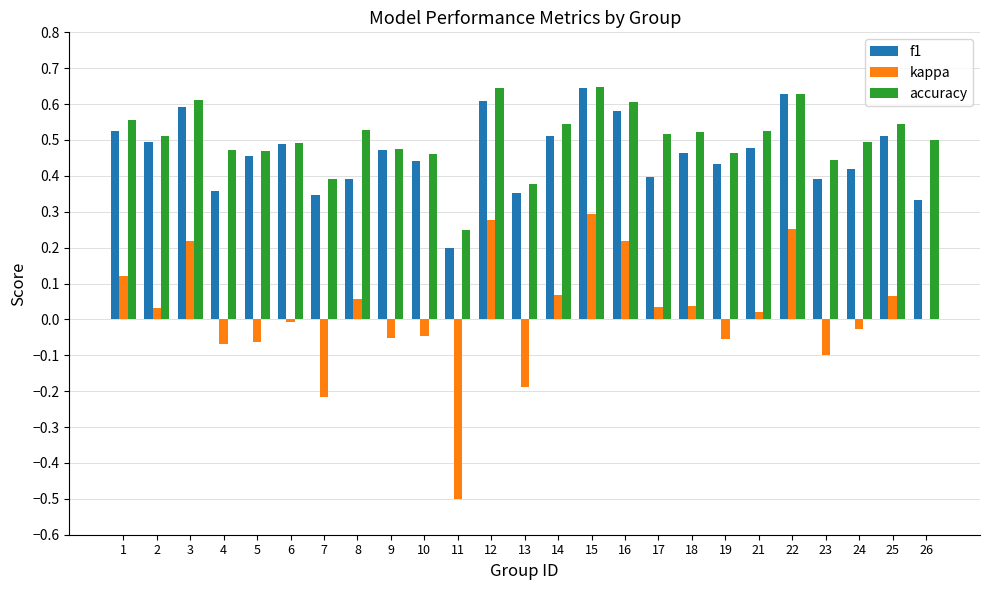

Are the bars grouped side by side (vs. stacked)?

Yes